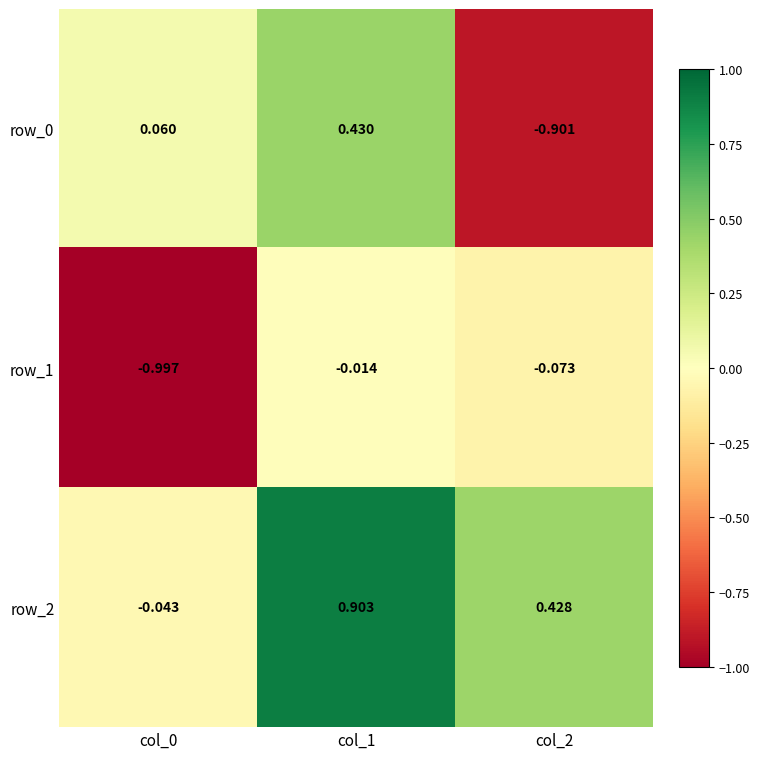

What is the difference between the highest and lowest values at col_0?

1.1